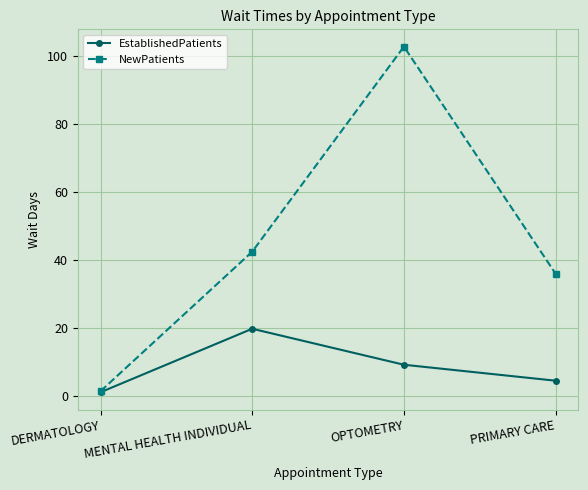

Count the number of categories in the chart.

4